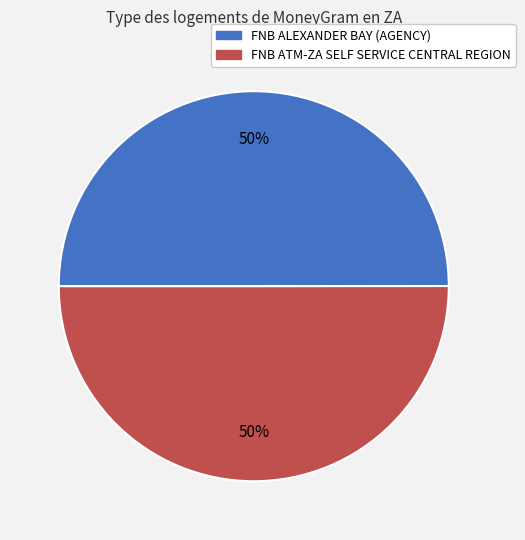

To the nearest percent, what is the average slice percentage?

50%